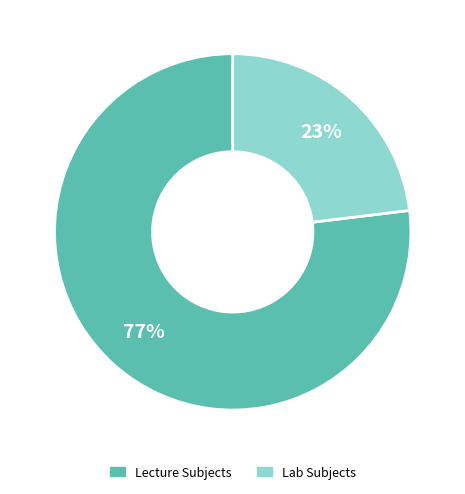

To the nearest percent, what is the average slice percentage?

50%